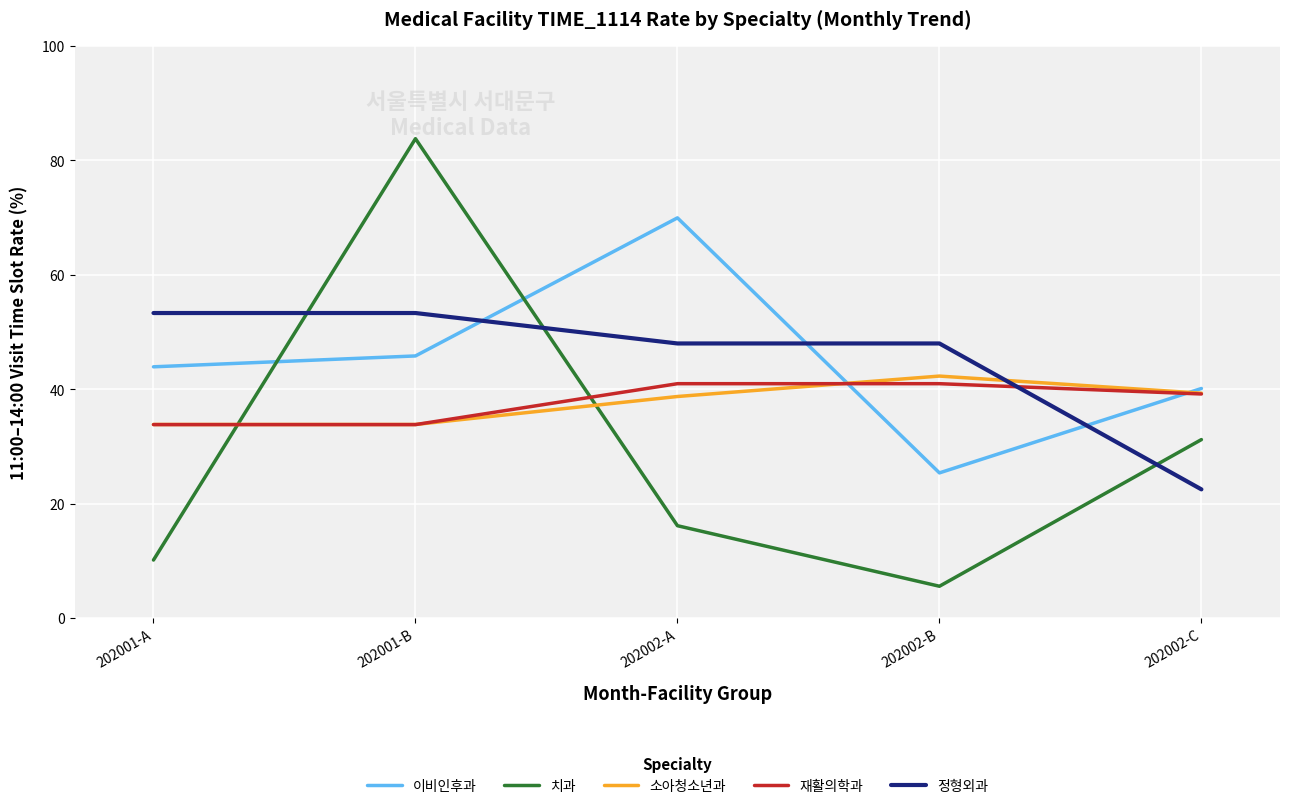

What are all the series names shown in the legend?

이비인후과, 치과, 소아청소년과, 재활의학과, 정형외과